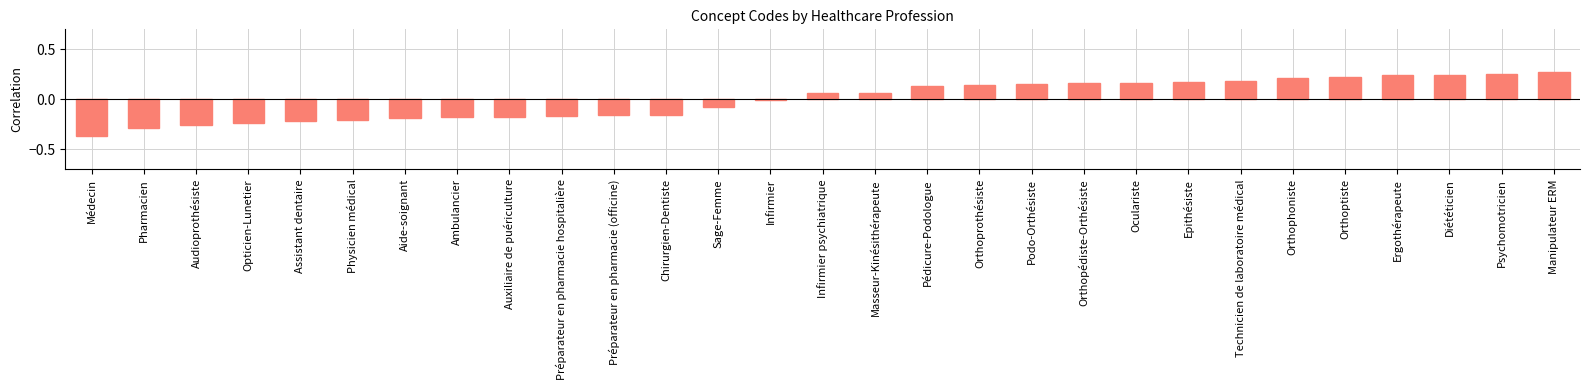

Which has a higher value, Technicien de laboratoire médical or Diététicien?

Diététicien